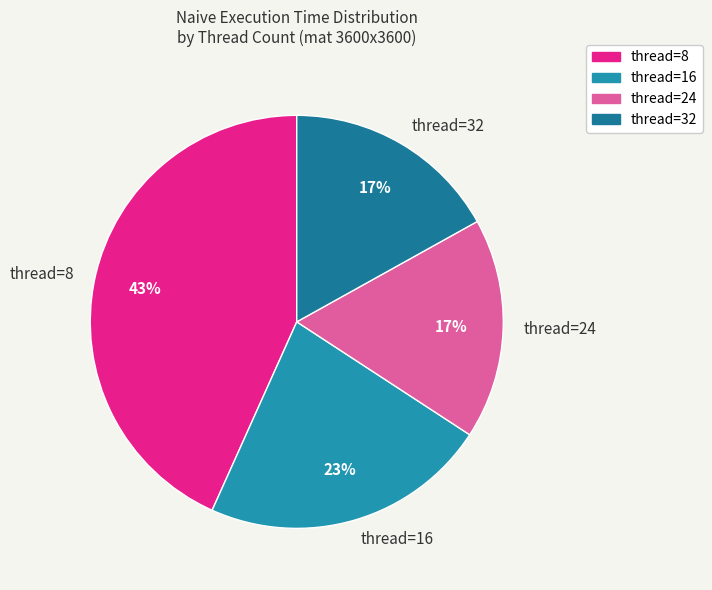

What is the largest slice in the pie chart?

thread=8